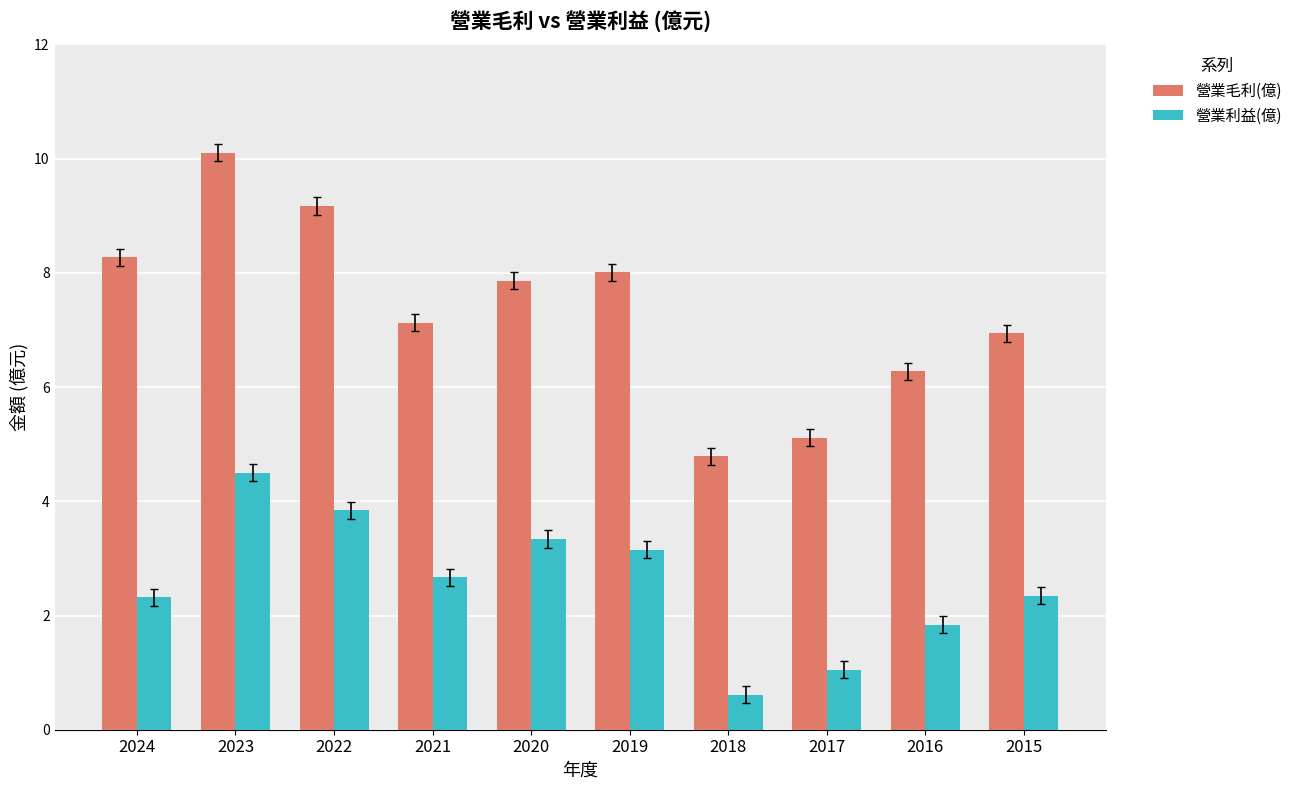

List the series in order of their peak value, lowest first.

營業利益(億), 營業毛利(億)